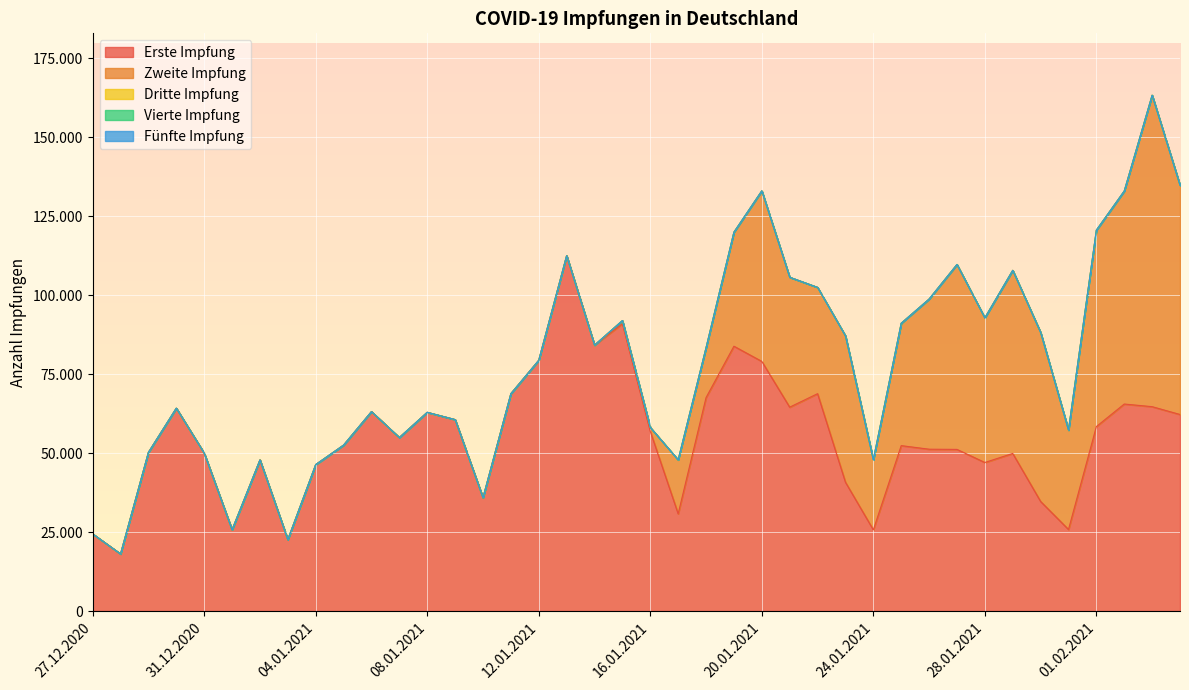

True or false: Zweite Impfung and Vierte Impfung cross at least once.

False